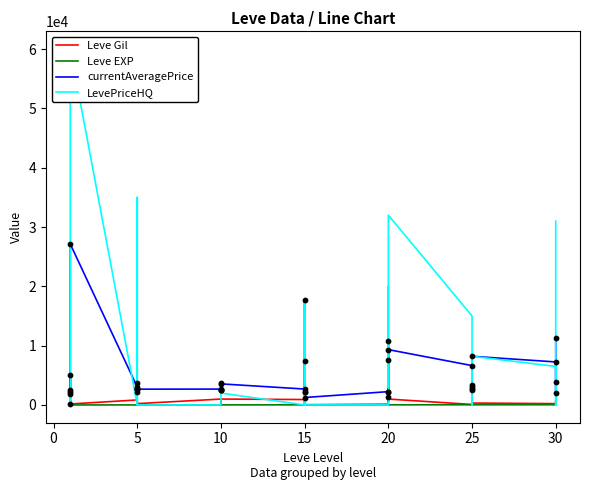

What is the total value across all series at 20?

87286